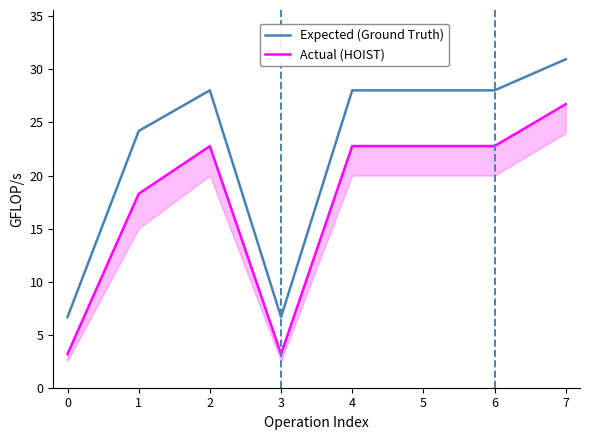

True or false: Actual (HOIST) and Expected (Ground Truth) intersect in this chart.

False